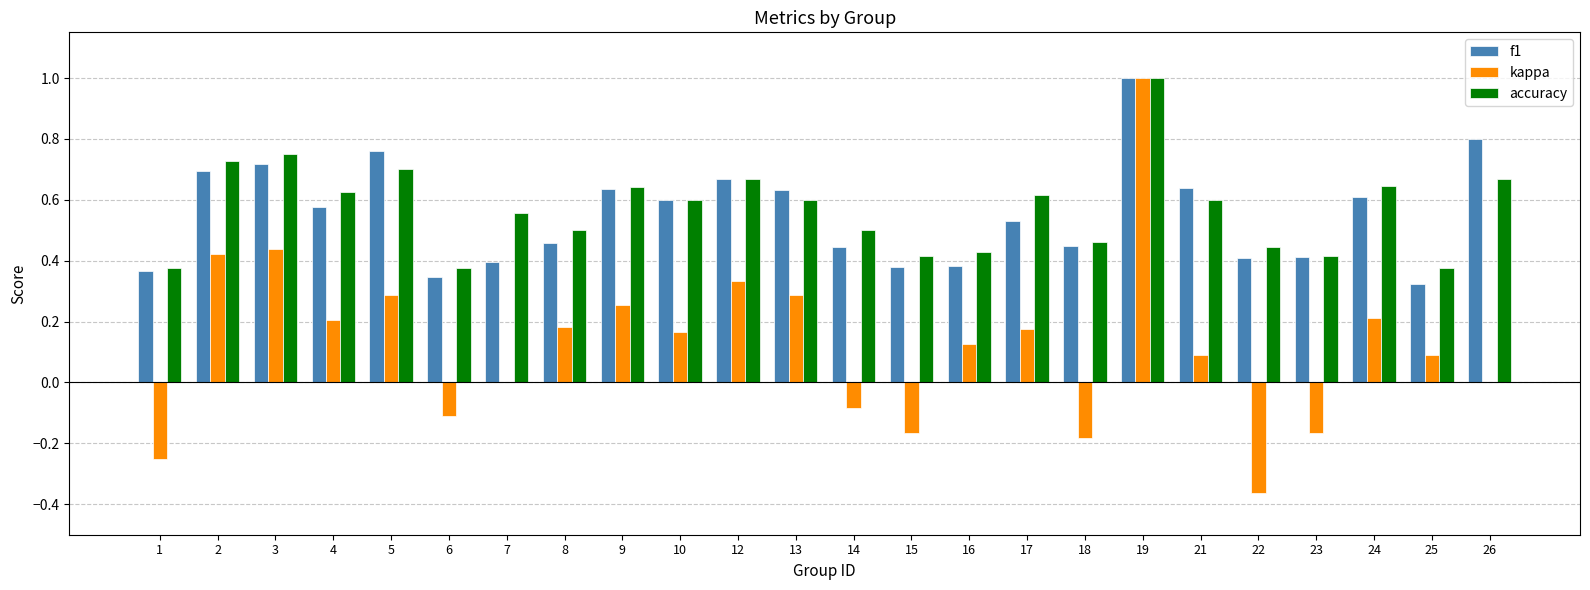

The value of accuracy at 26 is 0.7. True or false?

True